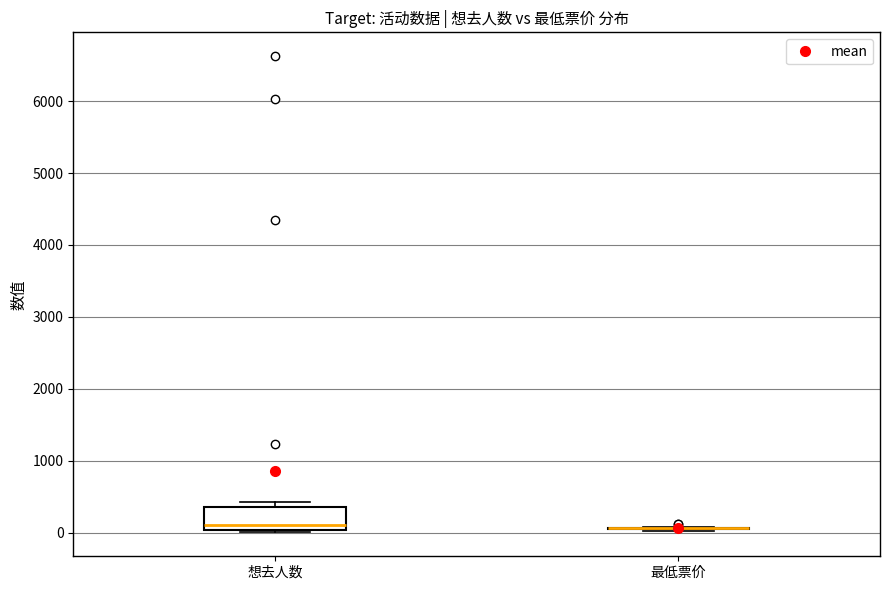

Reading left to right, read every box against the y-axis: the position of its median line, the range the box covers, and the ends of its whiskers. The values are not printed on the chart, so give them approximately, as read against the axis.

想去人数: median 100, box 0 to 400, whiskers 0 (just below the box's lower edge) to 400 (just above the box's upper edge)
最低票价: box collapsed to a line at 100, whiskers 0 to 100